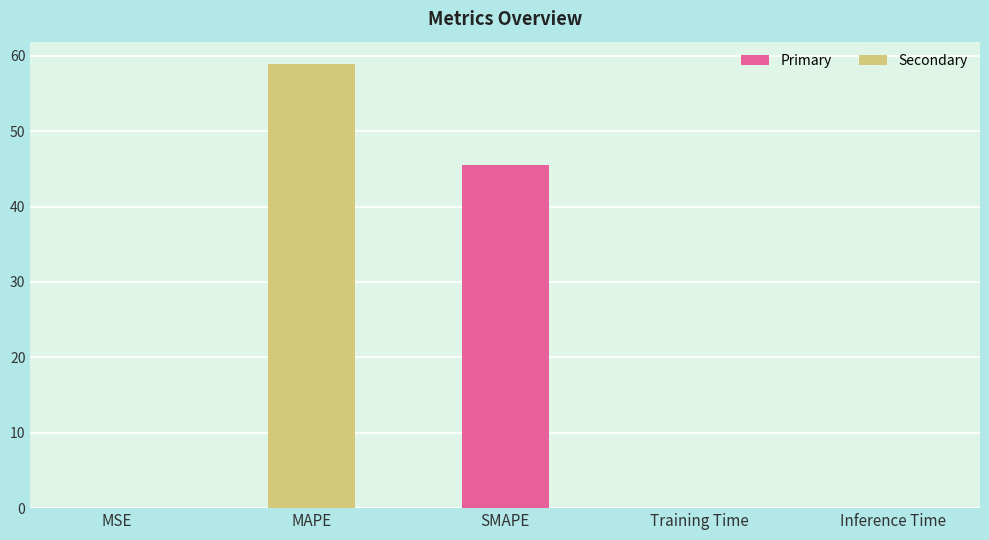

The chart shows a value of 0.0 at Inference Time. True or false?

True